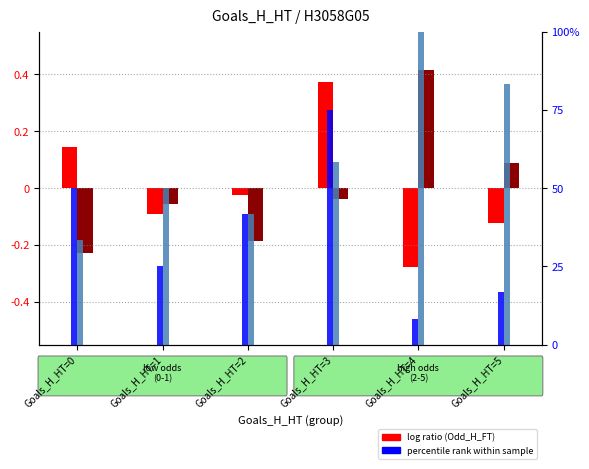

Where does the Odd_A_FT (log ratio) series first go above 0?

Goals_H_HT=4